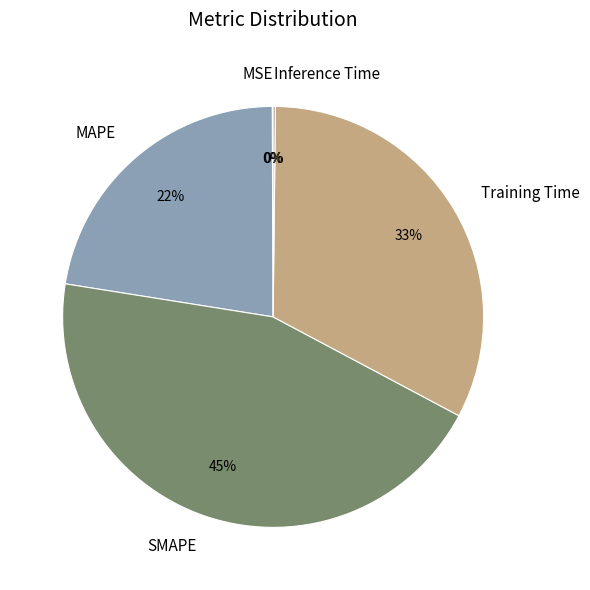

Which has a higher value, Training Time or MAPE?

Training Time